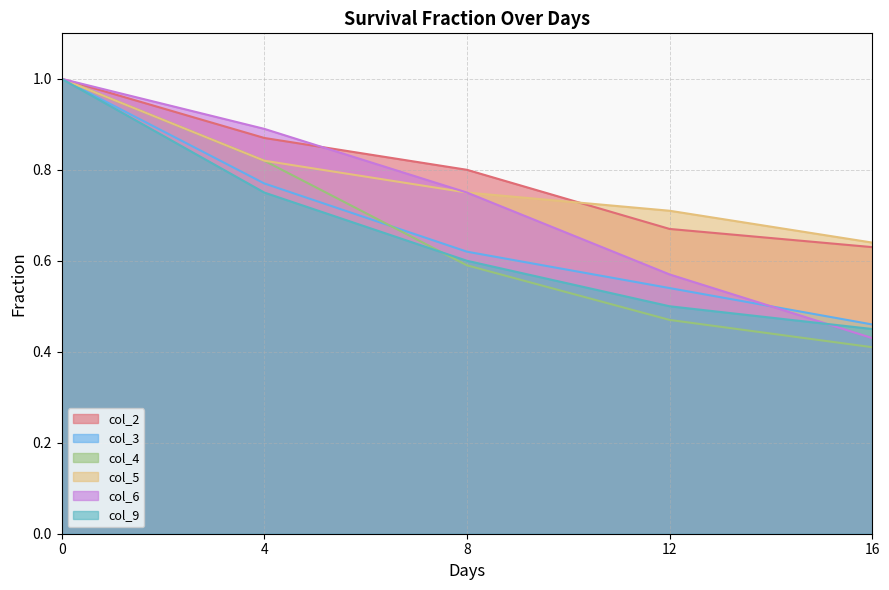

List the labels in order of col_9 value, smallest first.

16, 12, 8, 4, 0